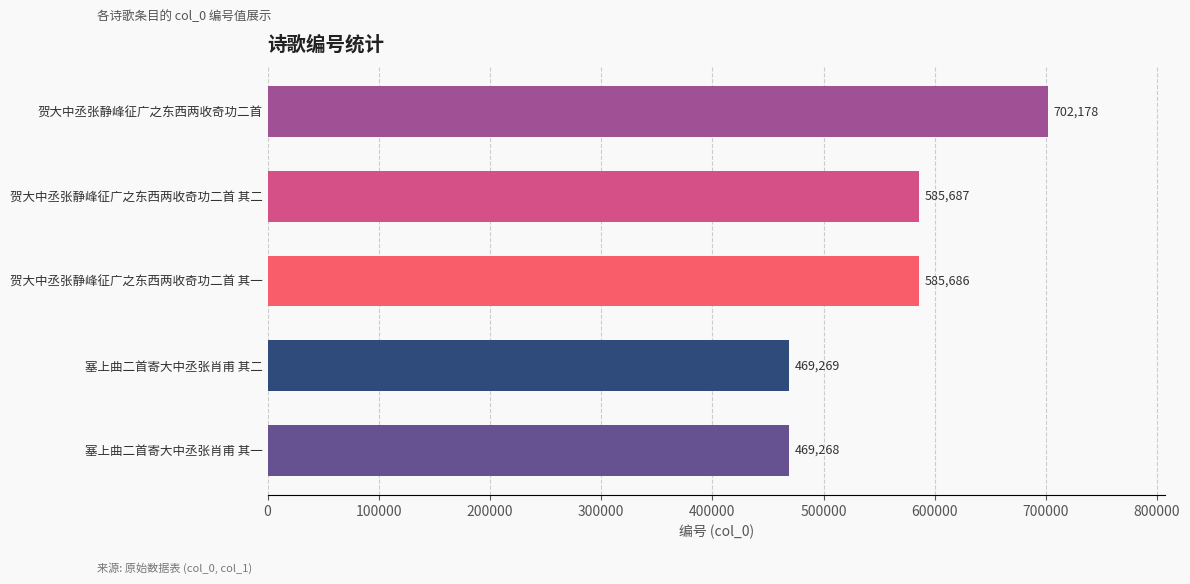

At which label is the value closest to 585723?

贺大中丞张静峰征广之东西两收奇功二首 其二